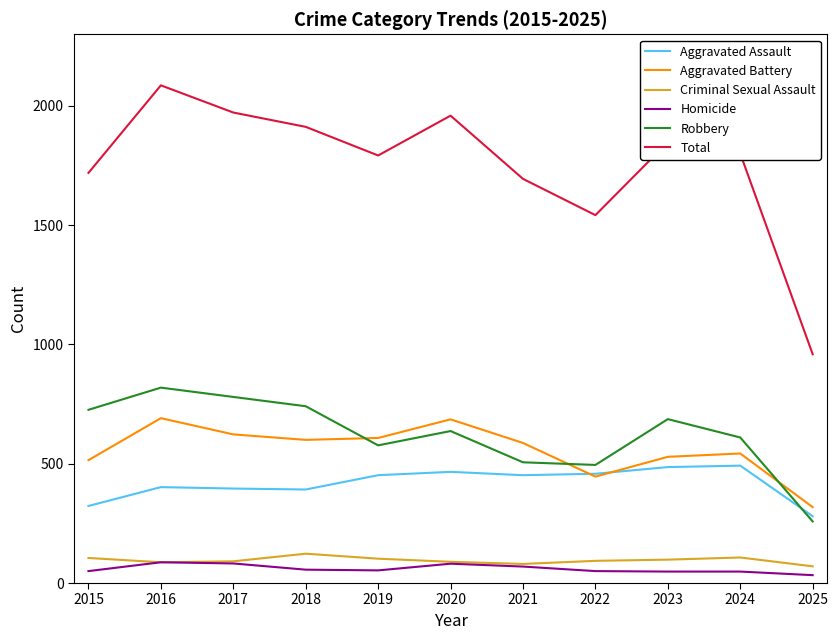

True or false: Total and Aggravated Battery cross at least once.

False